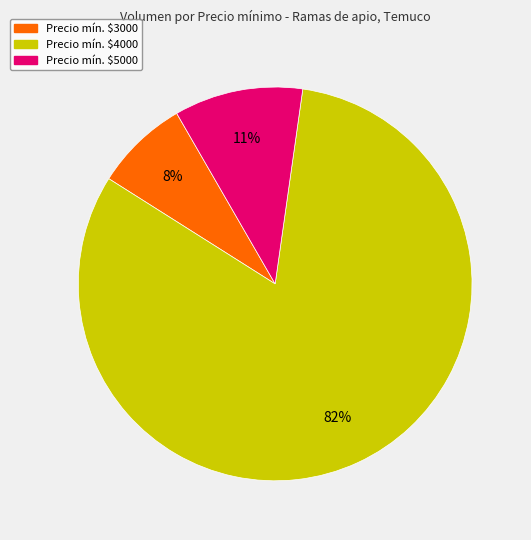

How many segments does this pie chart have?

3